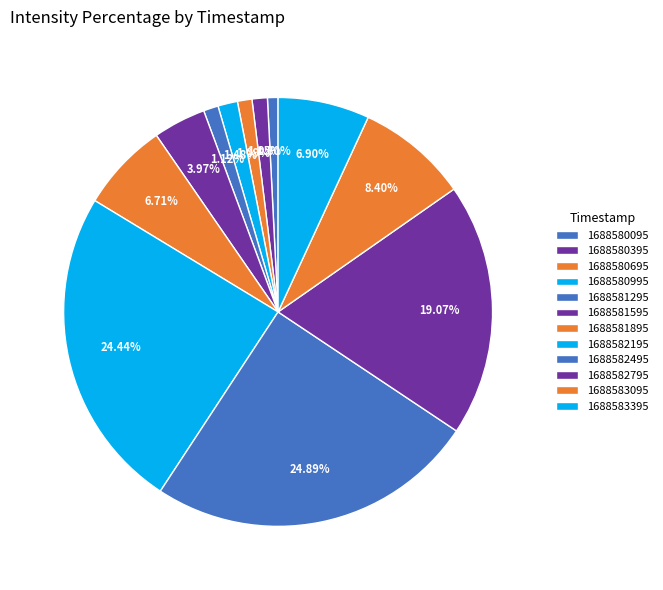

Combined, what portion of the pie is 1688581295 and 1688580695?

2.2%